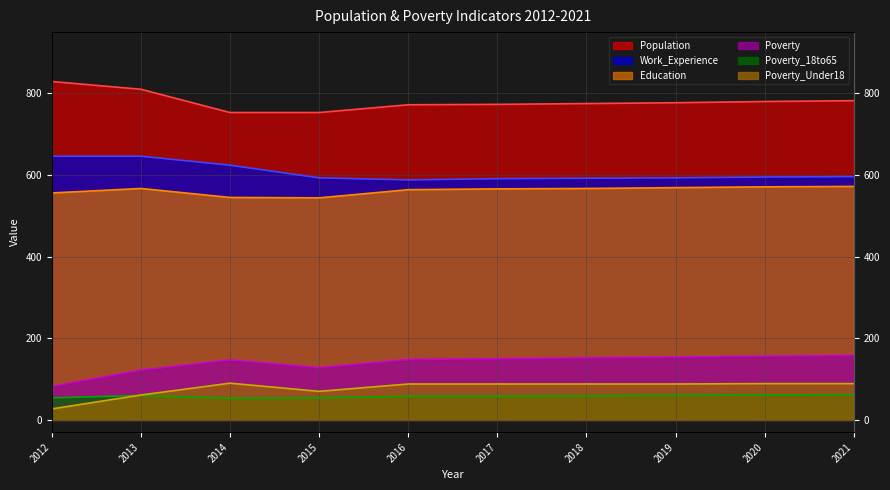

Reading left to right, what are all the values shown in this chart?

Population: 2012=829	2013=810	2014=753	2015=753	2016=772	2017=773	2018=775	2019=777	2020=780	2021=782
Work_Experience: 2012=646	2013=646	2014=624	2015=593	2016=588	2017=591	2018=592	2019=593	2020=595	2021=596
Education: 2012=556	2013=567	2014=545	2015=544	2016=564	2017=566	2018=567	2019=569	2020=571	2021=572
Poverty: 2012=82	2013=122	2014=147	2015=128	2016=148	2017=150	2018=152	2019=154	2020=156	2021=158
Poverty_18to65: 2012=54	2013=60	2014=53	2015=54	2016=58	2017=58	2018=59	2019=60	2020=61	2021=62
Poverty_Under18: 2012=27	2013=61	2014=90	2015=70	2016=88	2017=88	2018=88	2019=88	2020=89	2021=89